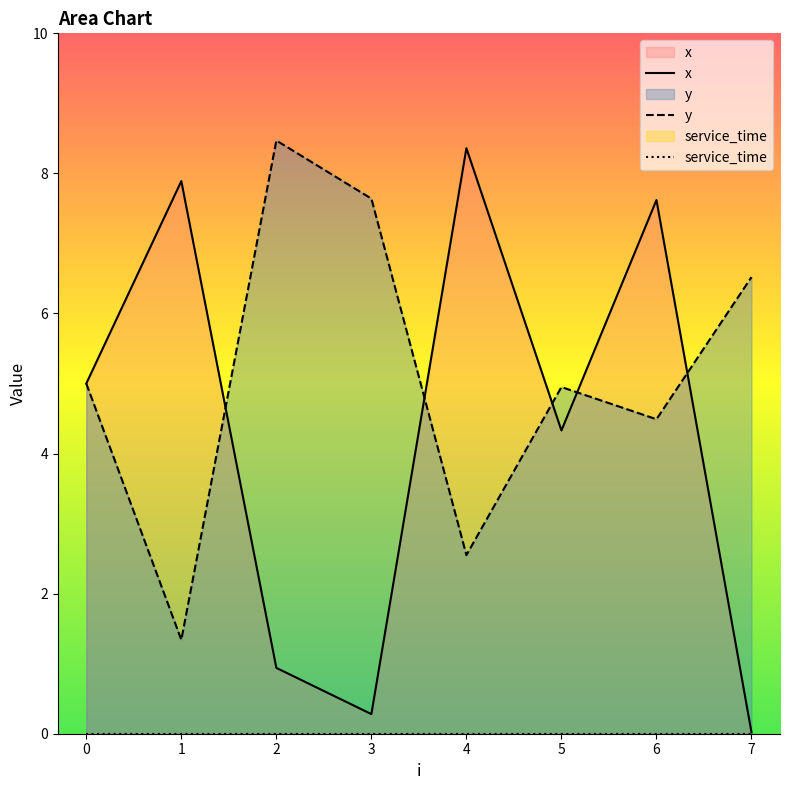

Between 4 and 3, which is larger?

4